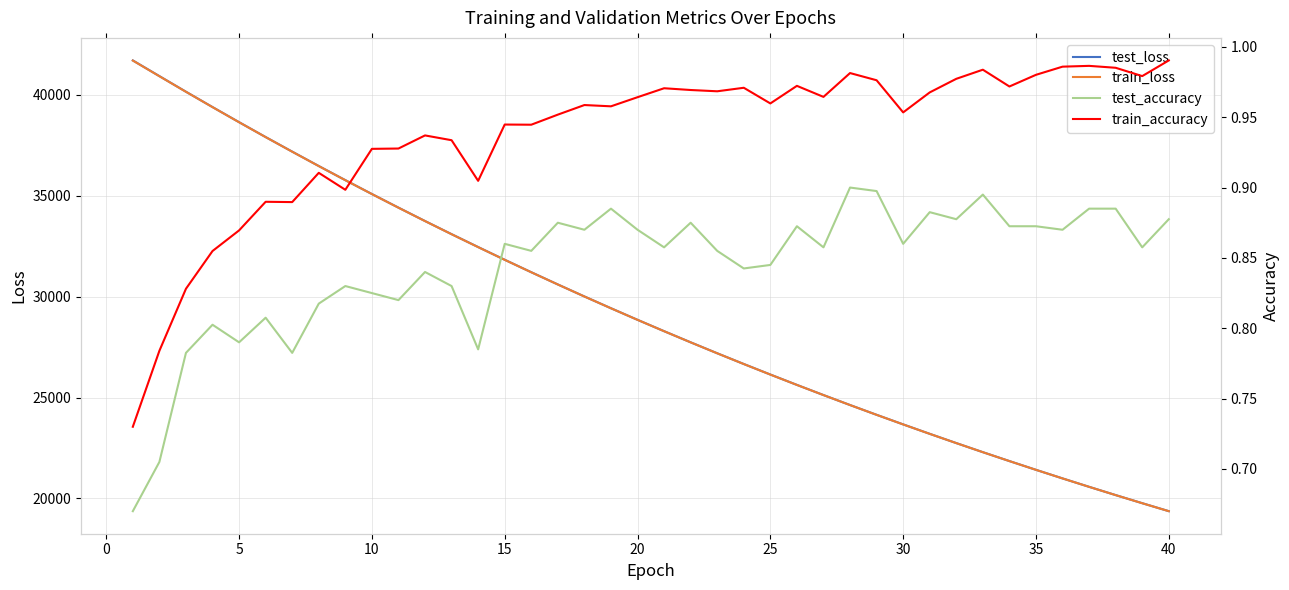

What is the highest value of the train_loss series?

41700.2